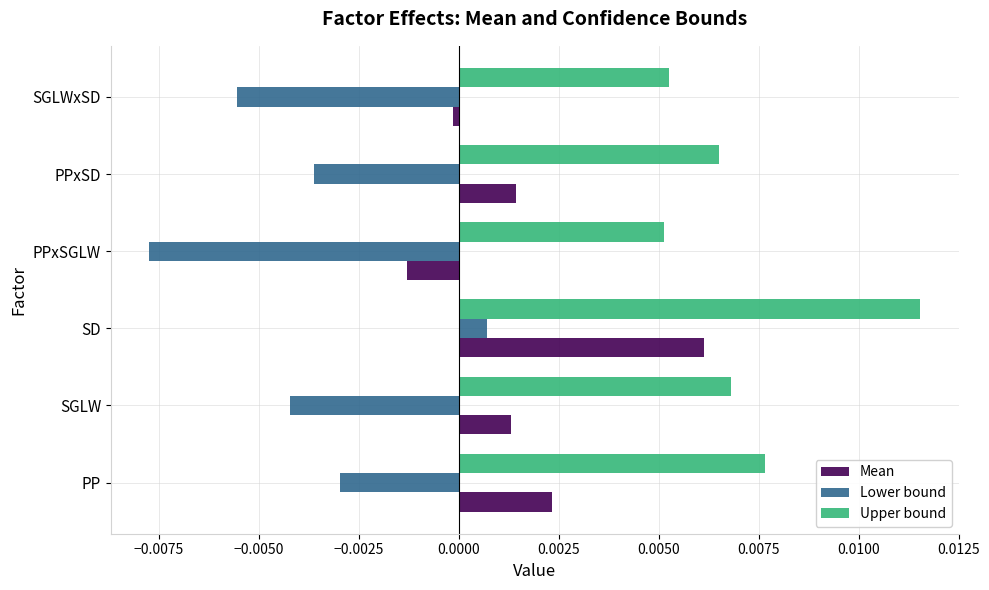

Which series has the largest range (max minus min)?

Lower bound